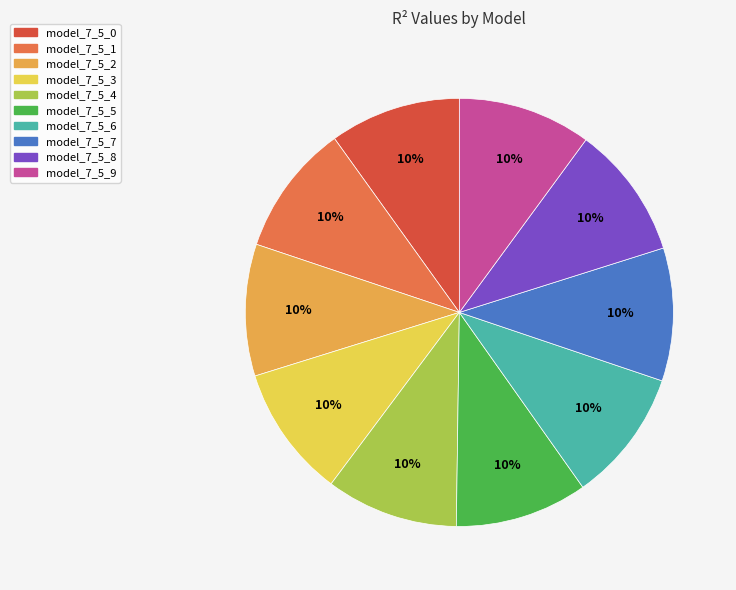

Do model_7_5_9 and model_7_5_4 together represent more than half of the pie?

No